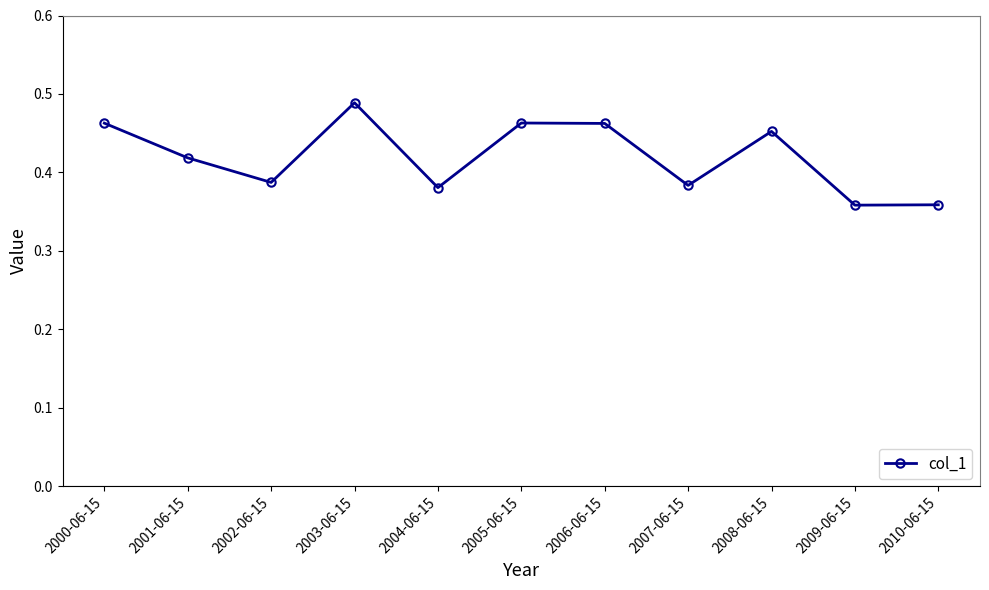

How many distinct data groups are displayed?

1